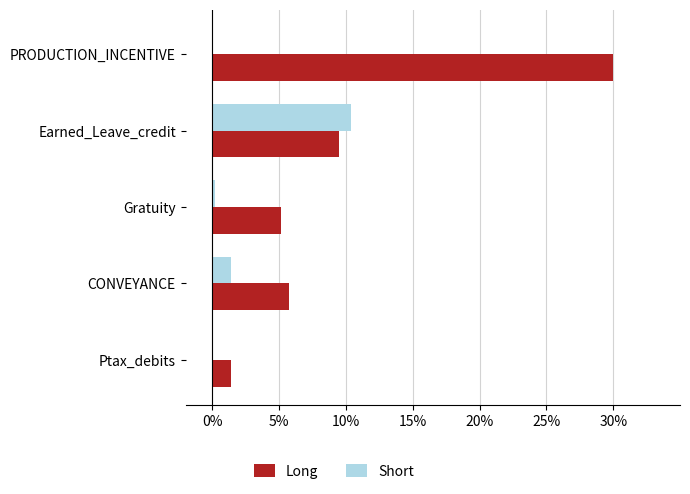

What is the greatest value displayed?

30.0